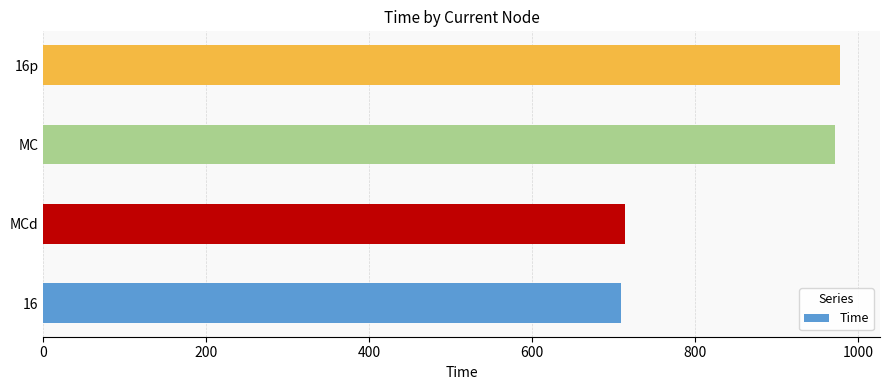

What is the ratio of the value at 16p to the value at MC?

1.0